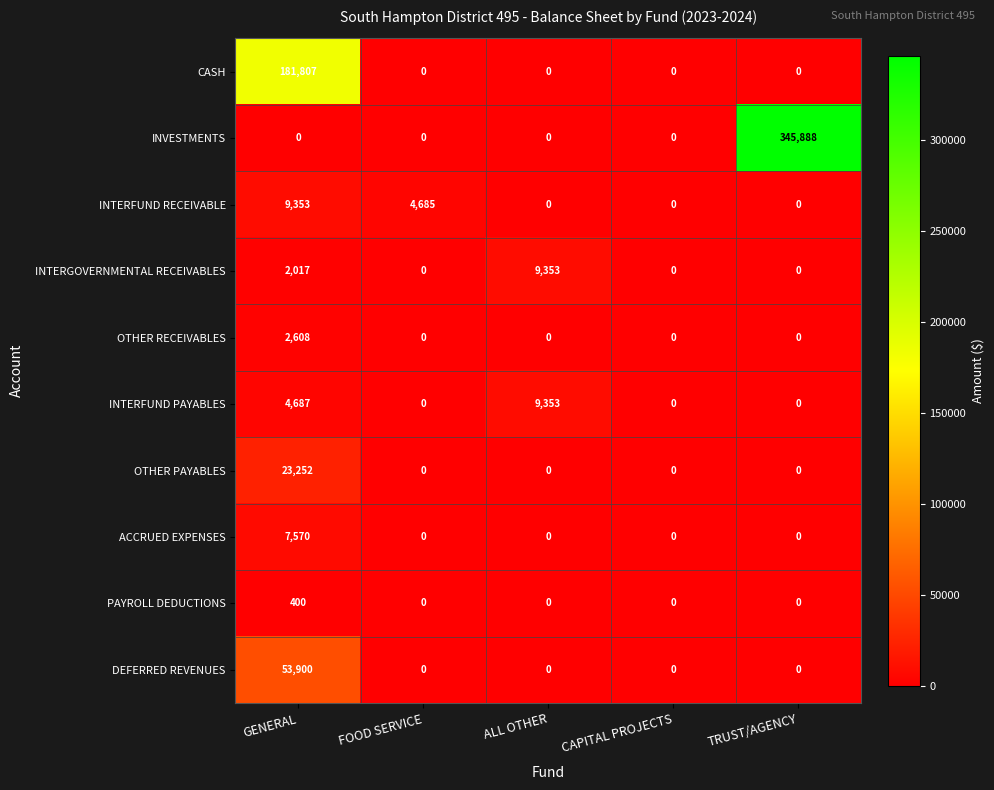

How many series are shown in this chart?

10